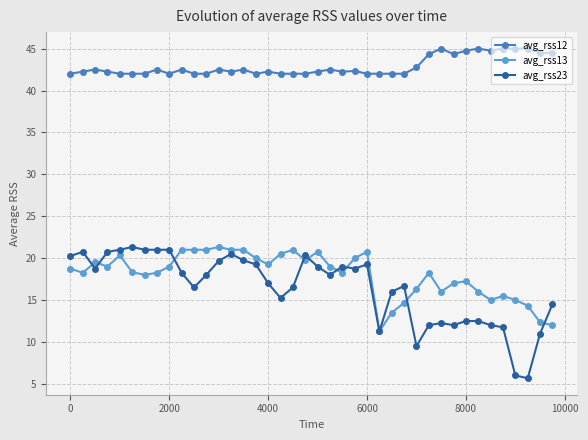

At how many categories does at least one series exceed 22?

40